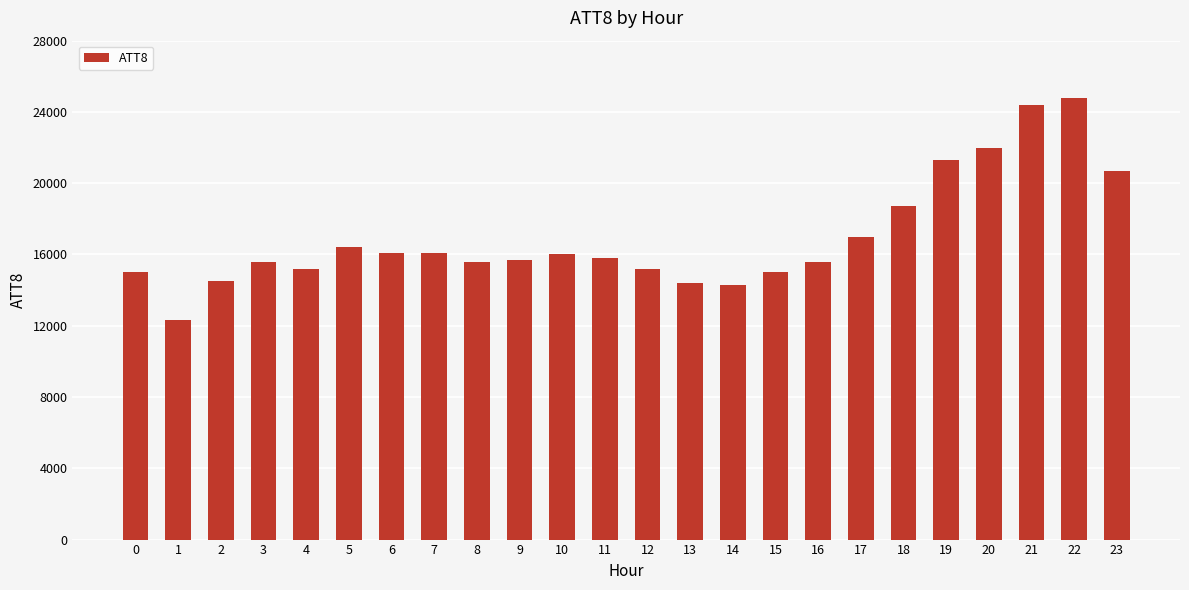

True or false: the data shows 24400 at 21.

True